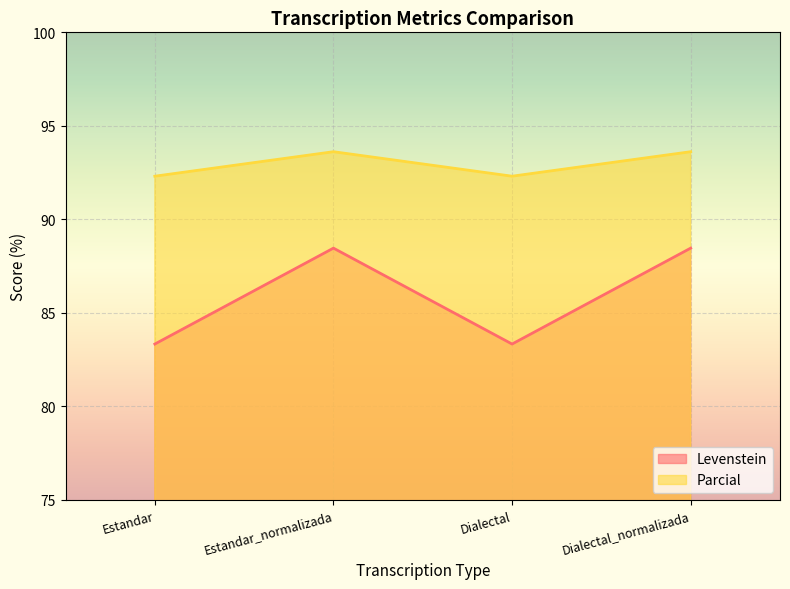

Read the Parcial value at Dialectal_normalizada.

93.6